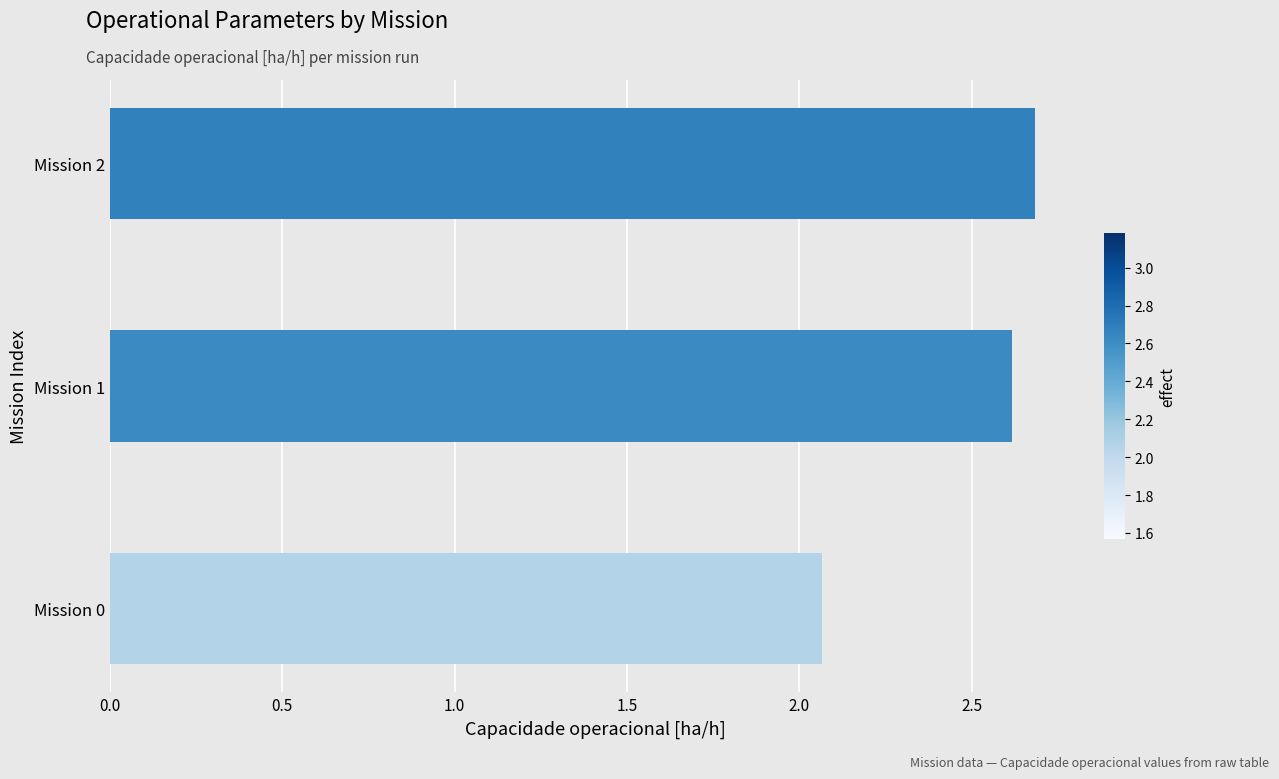

What is the maximum value shown in the chart?

2.7